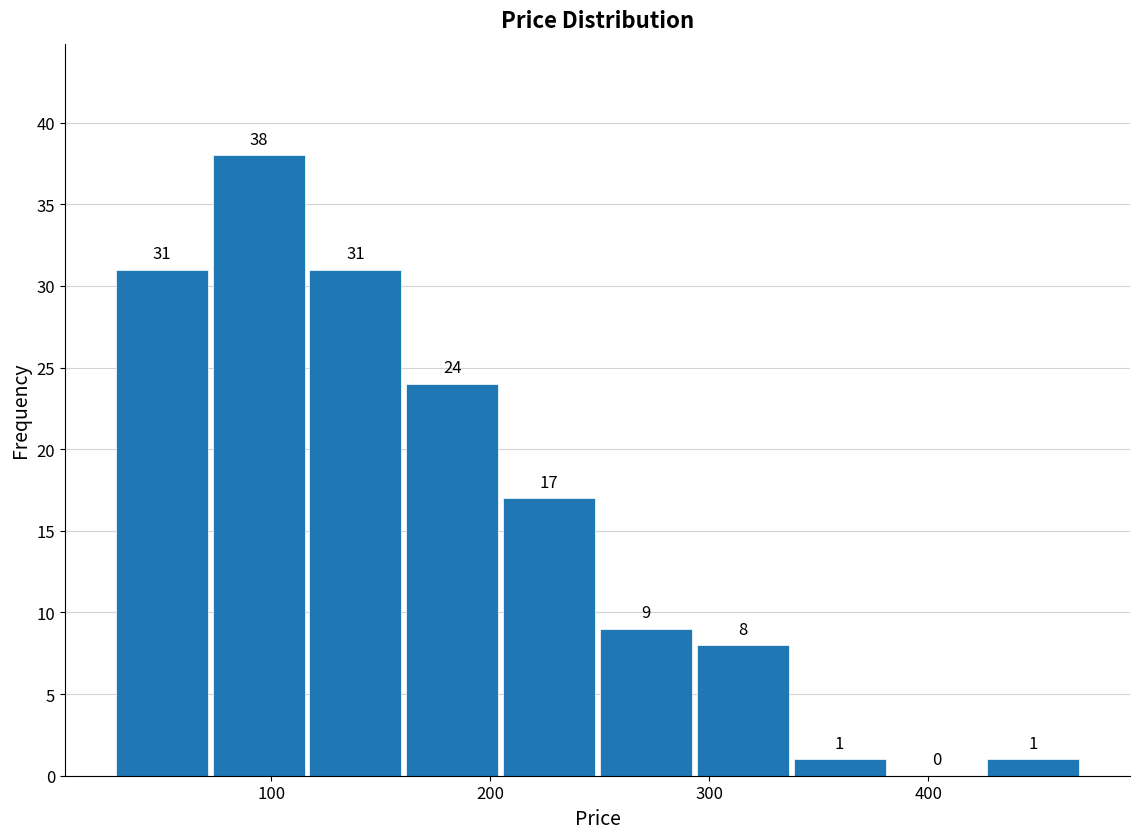

Over which range of the x-axis is the bar tallest?

70 to 120